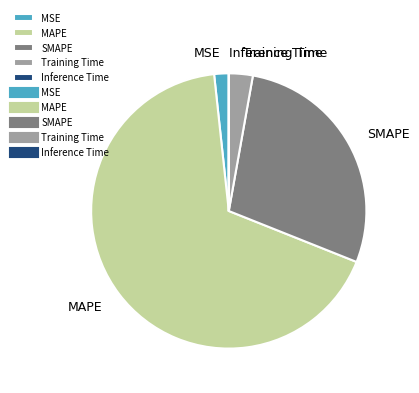

What is the largest slice in the pie chart?

MAPE